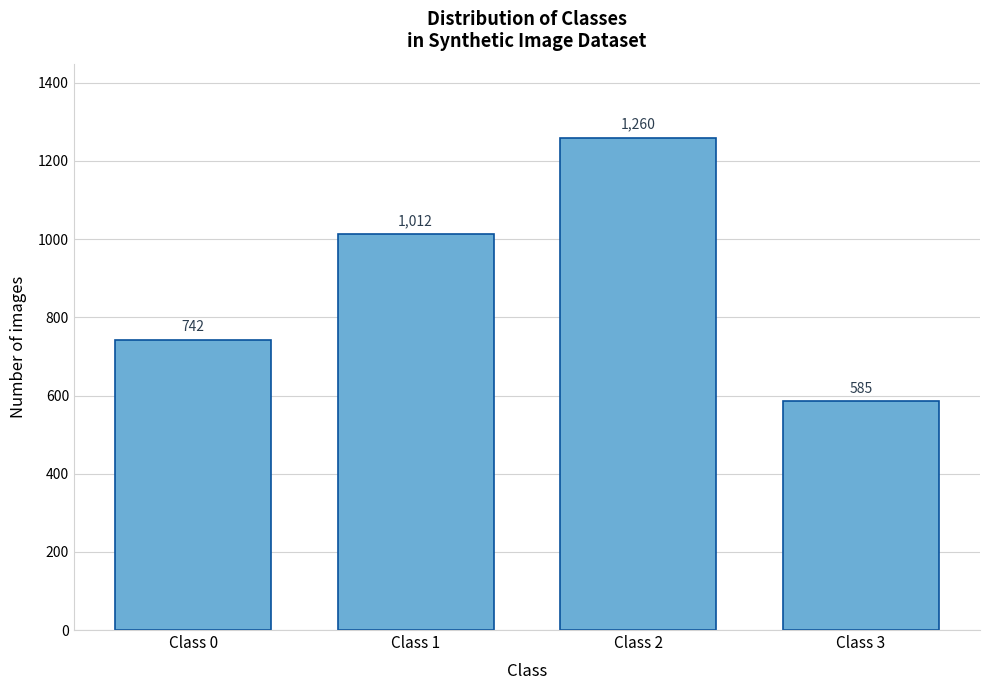

Reading left to right, list all the values displayed in this chart.

742	1012	1260	585